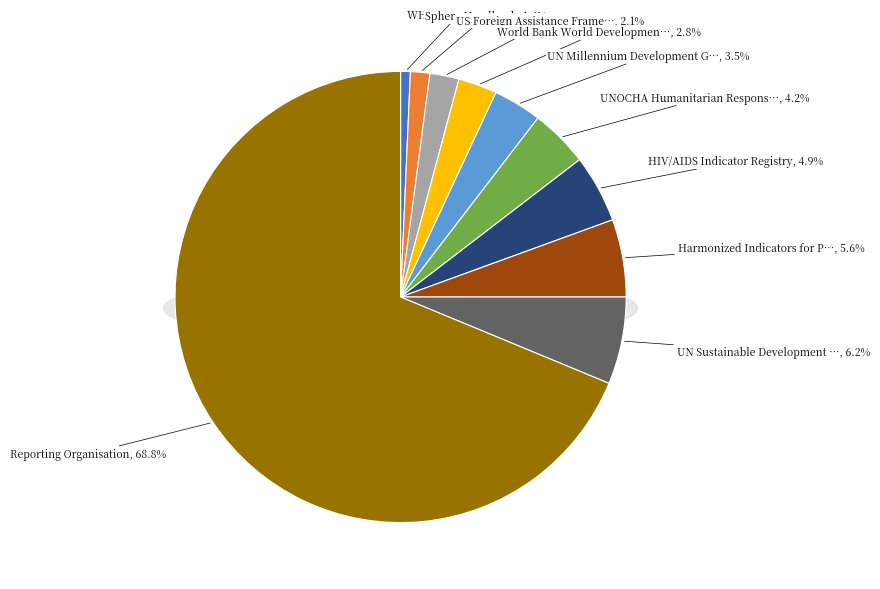

To the nearest percent, what portion does UN Millennium Development Goals Indicators represent?

3%